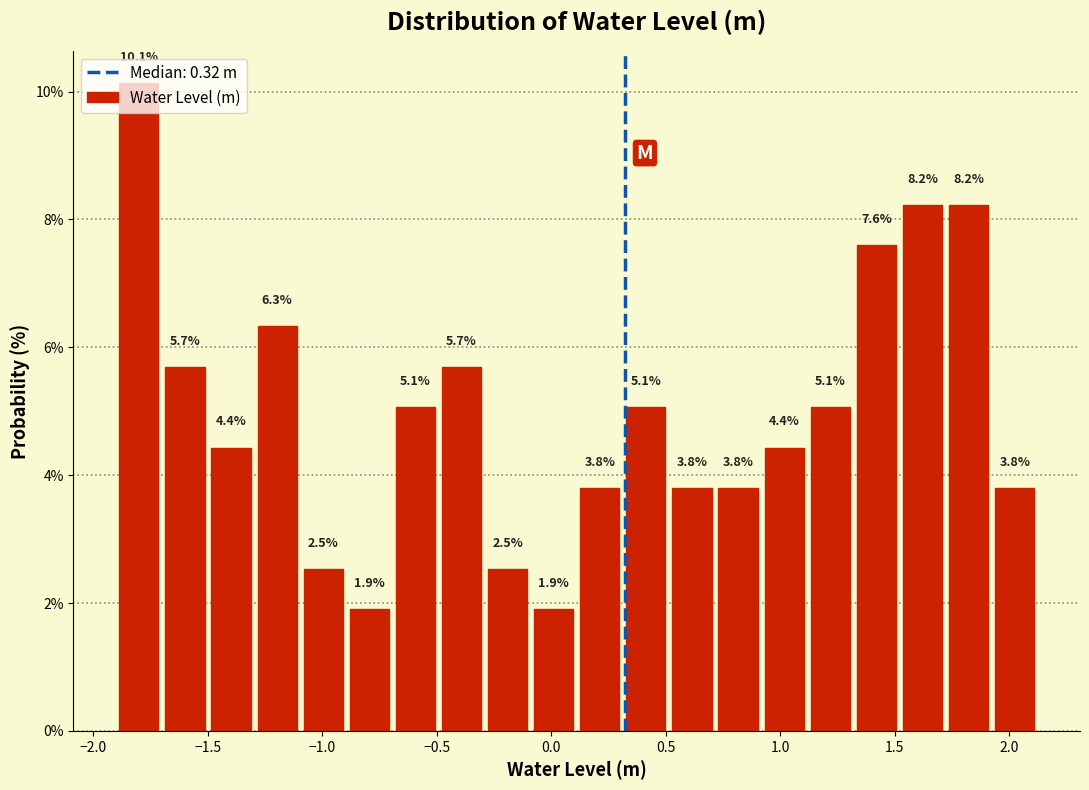

Reading left to right, transcribe this chart: for each bar, give the range it covers on the x-axis and its height. The bar edges are not printed on the chart, so give them approximately, as read against the axis.

-1.9 to -1.7: 10.1
-1.7 to -1.5: 5.7
-1.5 to -1.3: 4.4
-1.3 to -1.1: 6.3
-1.1 to -0.9: 2.5
-0.9 to -0.7: 1.9
-0.7 to -0.5: 5.1
-0.5 to -0.3: 5.7
-0.3 to -0.1: 2.5
-0.1 to 0.1: 1.9
0.1 to 0.3: 3.8
0.3 to 0.5: 5.1
0.5 to 0.7: 3.8
0.7 to 0.9: 3.8
0.9 to 1.1: 4.4
1.1 to 1.3: 5.1
1.3 to 1.5: 7.6
1.5 to 1.7: 8.2
1.7 to 1.9: 8.2
1.9 to 2.1: 3.8